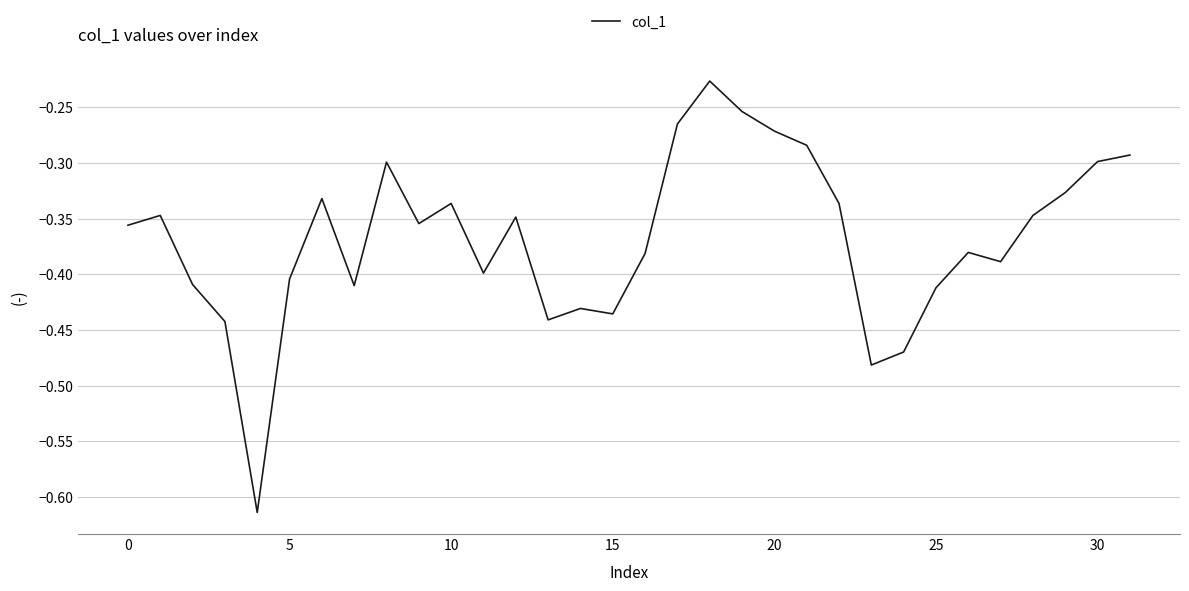

How many lines are shown in the chart?

1